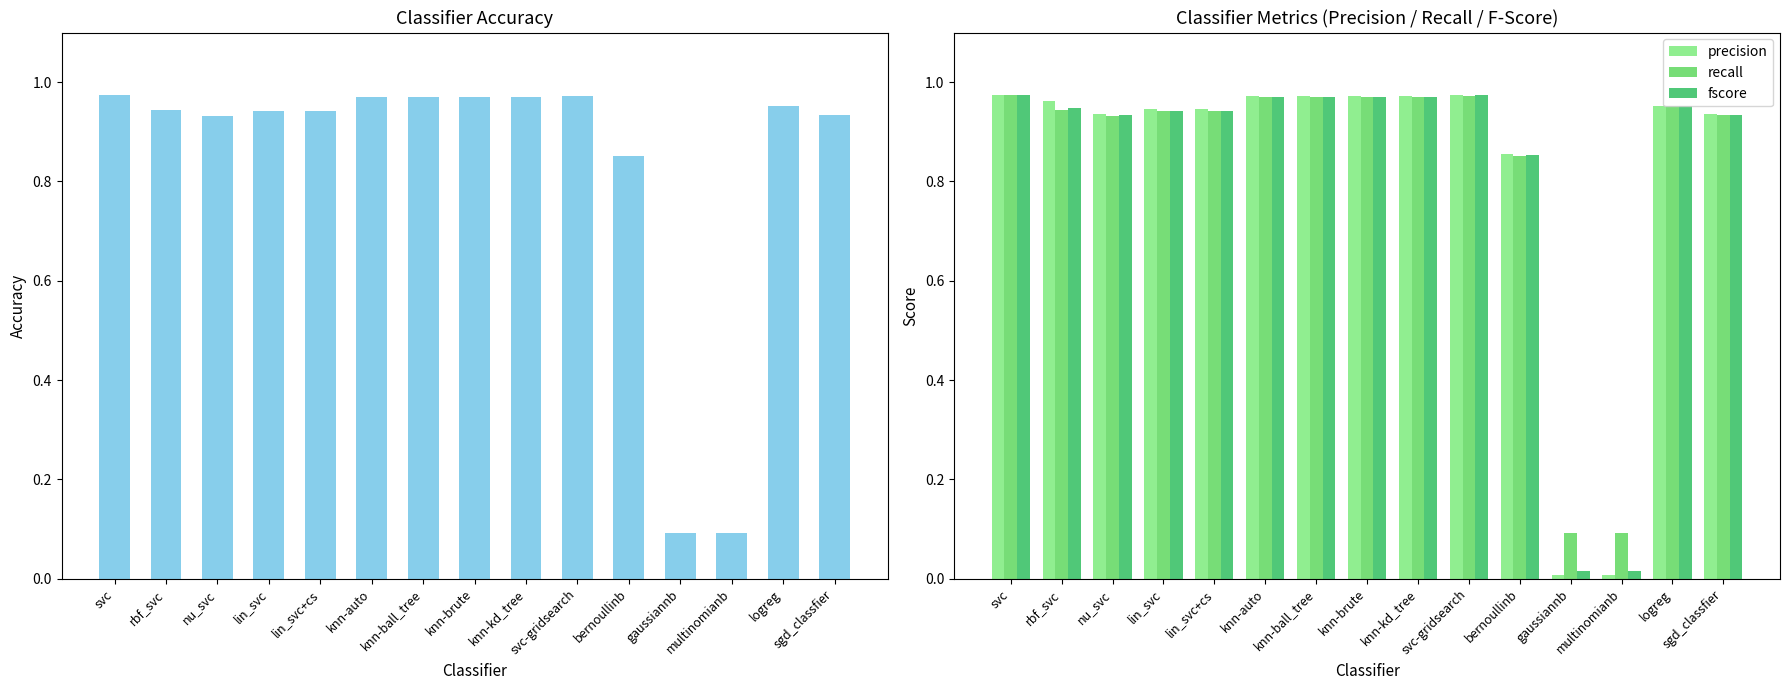

What is the difference between the maximum and minimum values in the precision series?

1.0